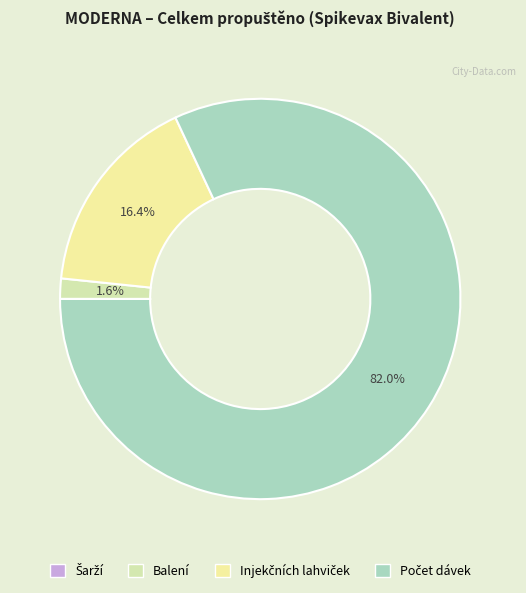

What is the ratio of the value at Injekčních lahviček to the value at Šarží?

3050.0